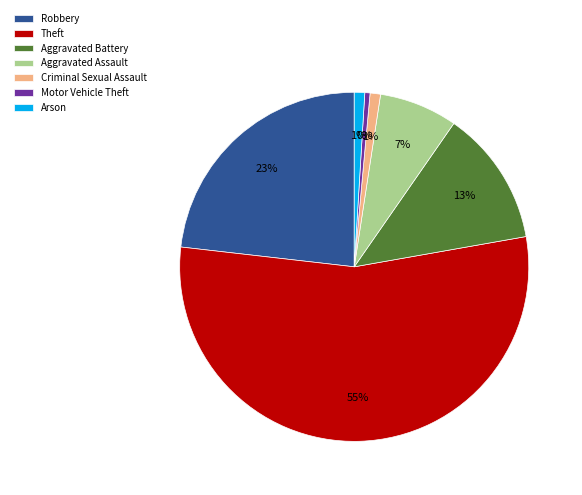

Between Aggravated Assault and Theft, which is larger?

Theft